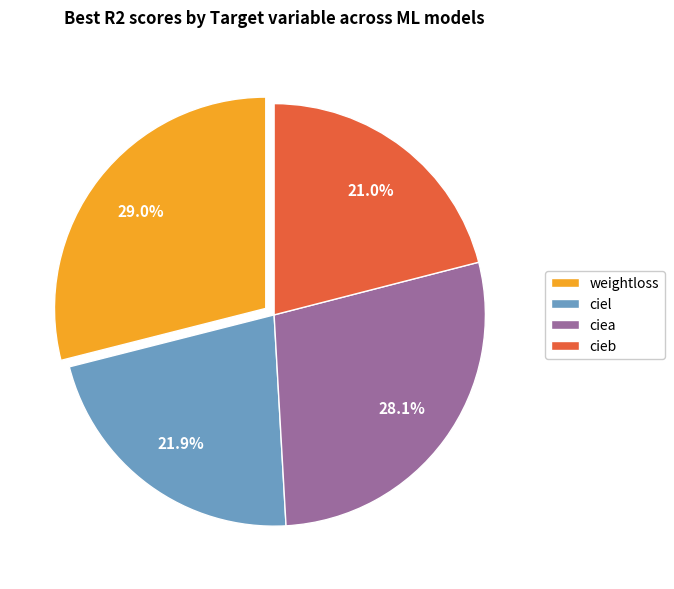

True or false: ciea accounts for 28% of the total.

True